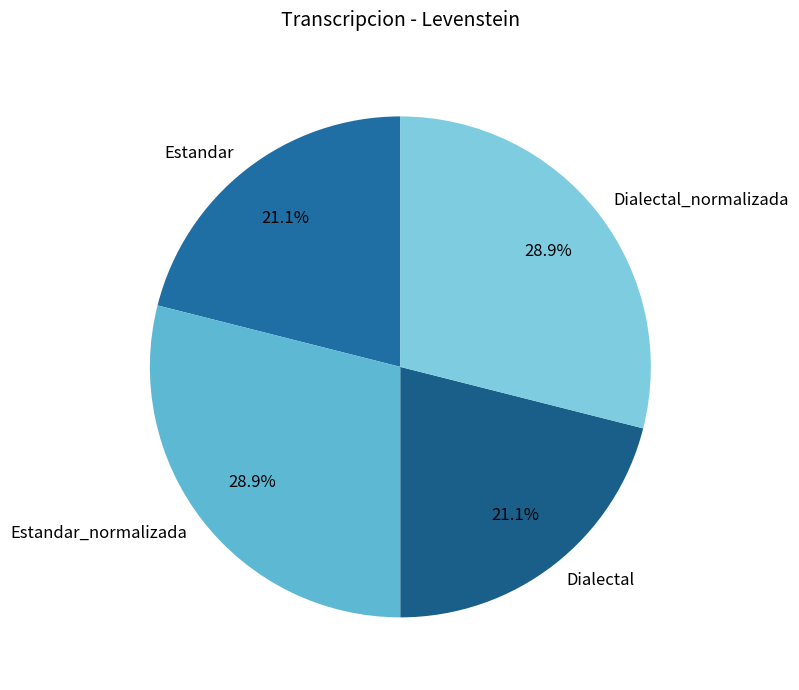

To the nearest percent, what is the average slice percentage?

25%